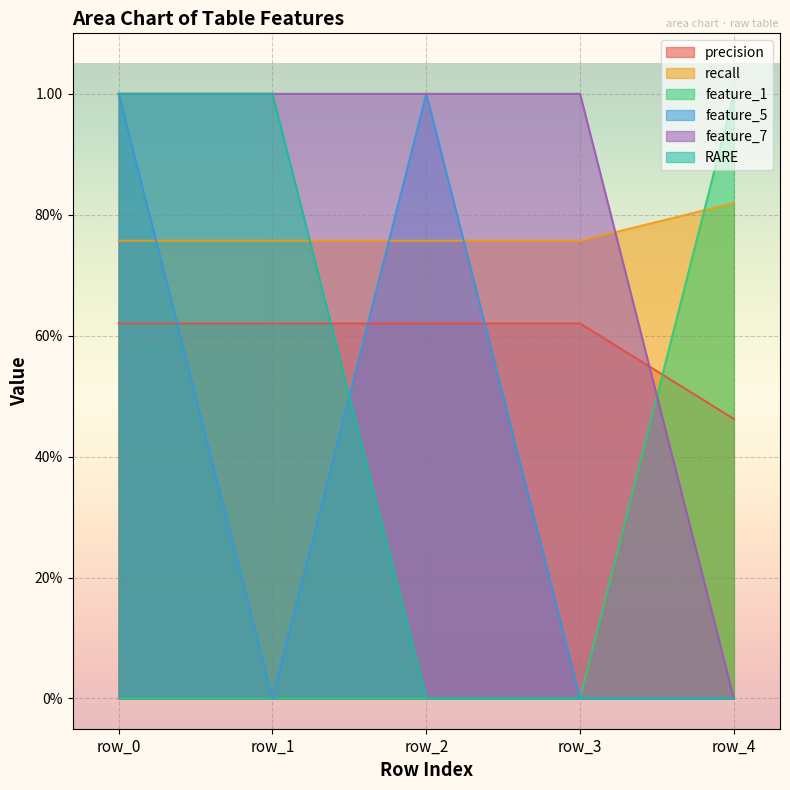

Which has a higher value, row_2 or row_1?

row_2